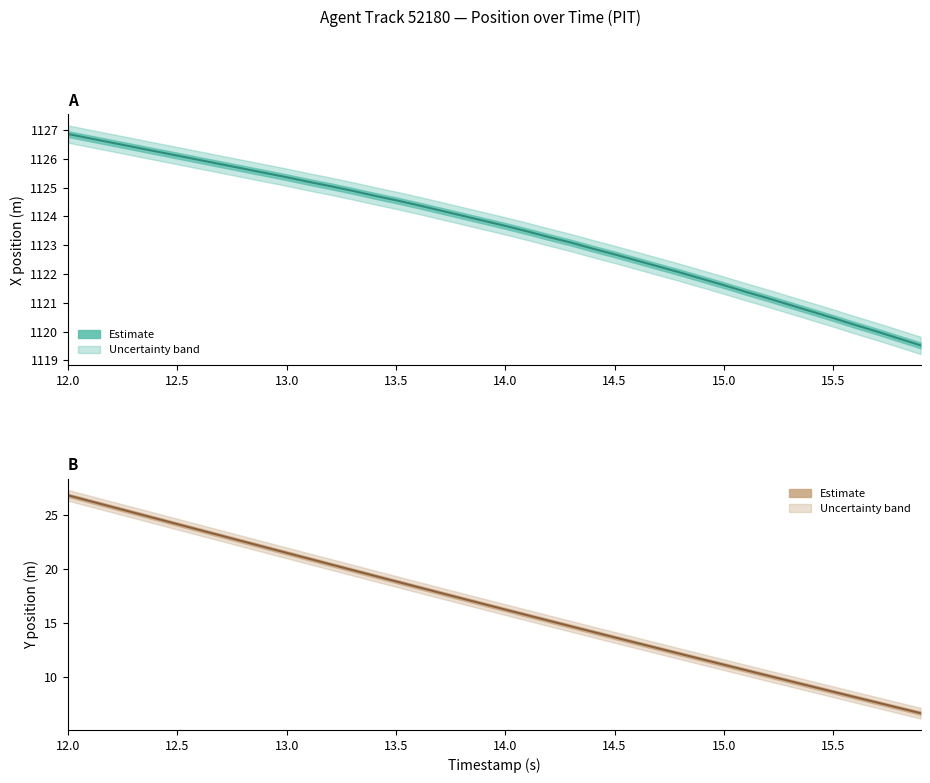

List the series in order of their overall mean, highest first.

X (center), Y (center)